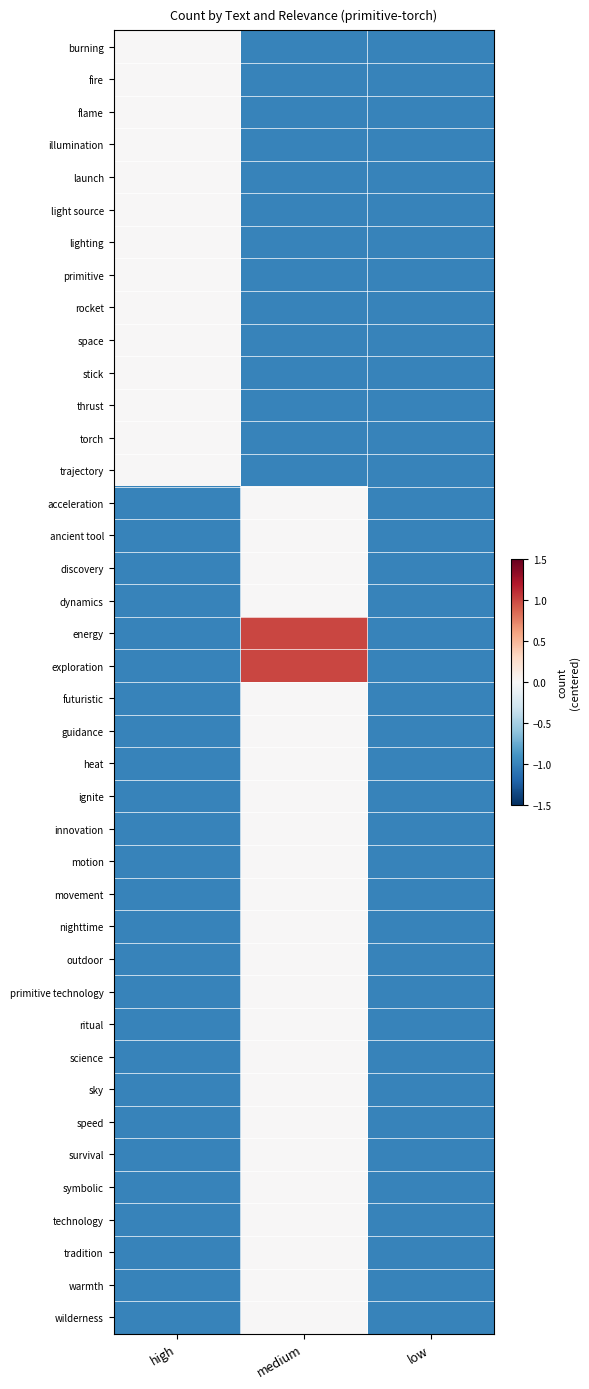

At low, list the series in order from largest to smallest.

burning, fire, flame, illumination, launch, light source, lighting, primitive, rocket, space, stick, thrust, torch, trajectory, acceleration, ancient tool, discovery, dynamics, energy, exploration, futuristic, guidance, heat, ignite, innovation, motion, movement, nighttime, outdoor, primitive technology, ritual, science, sky, speed, survival, symbolic, technology, tradition, warmth, wilderness